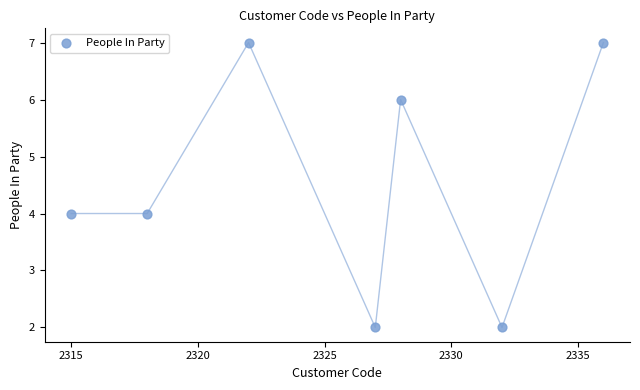

What is the average Y value?

5